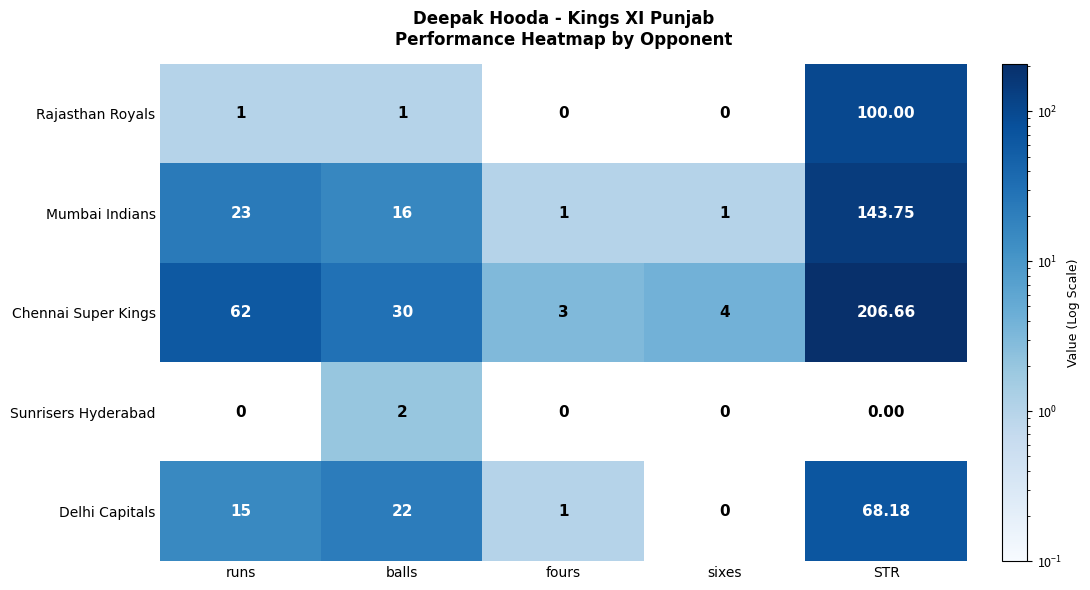

Count the number of categories in the chart.

5